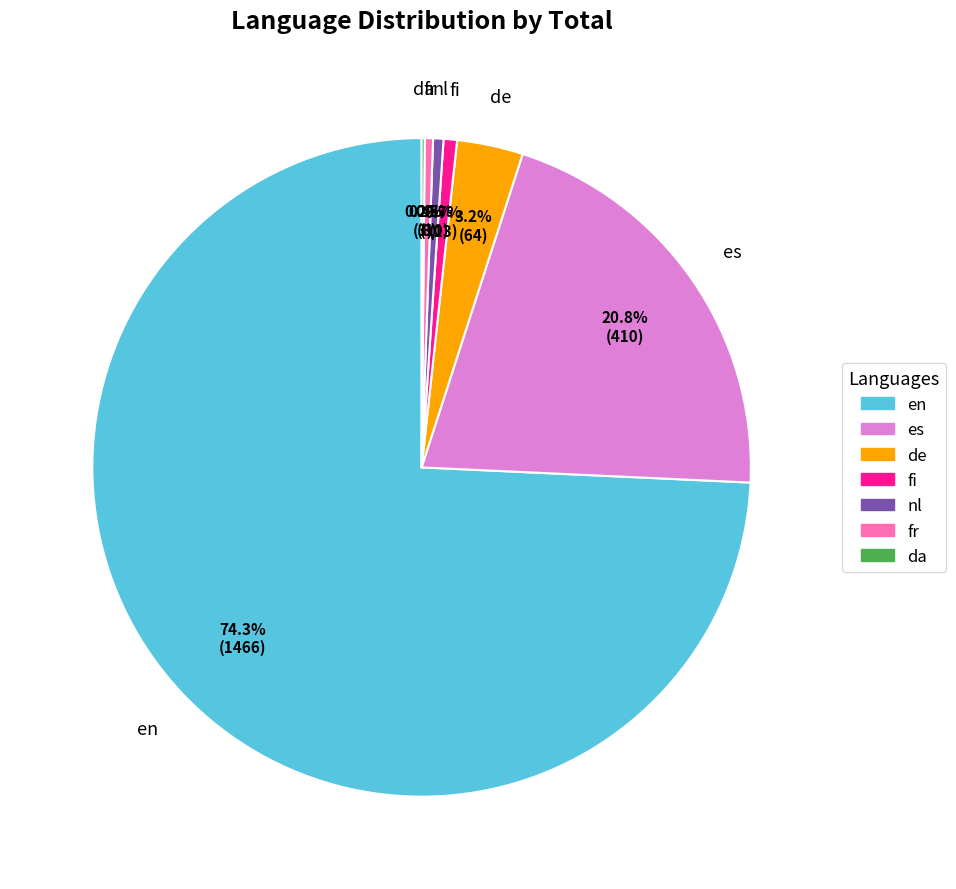

What is the majority slice?

en